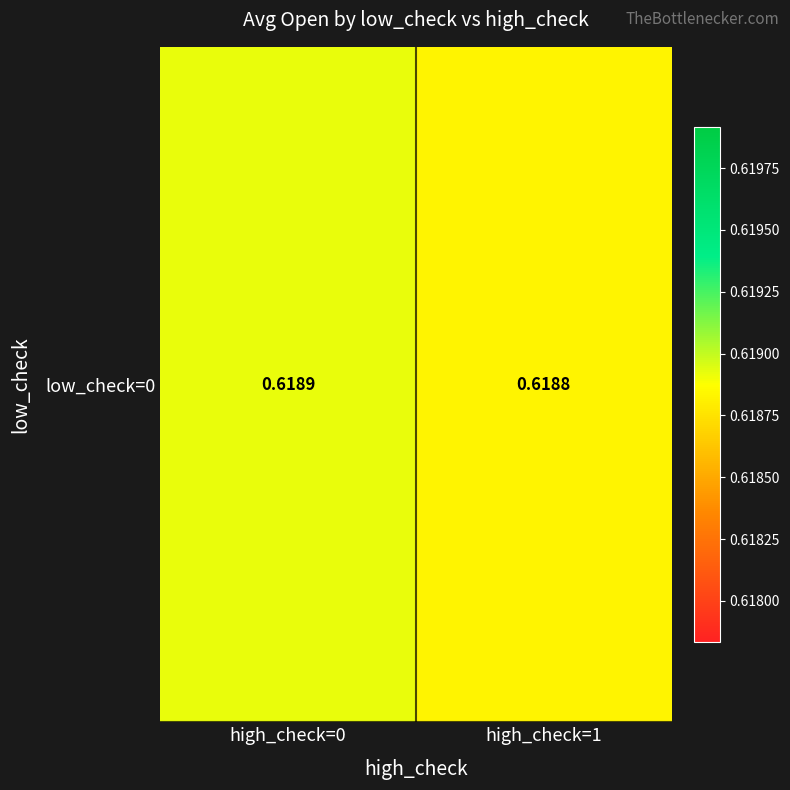

Between high_check=0 and high_check=1, which is larger?

high_check=0